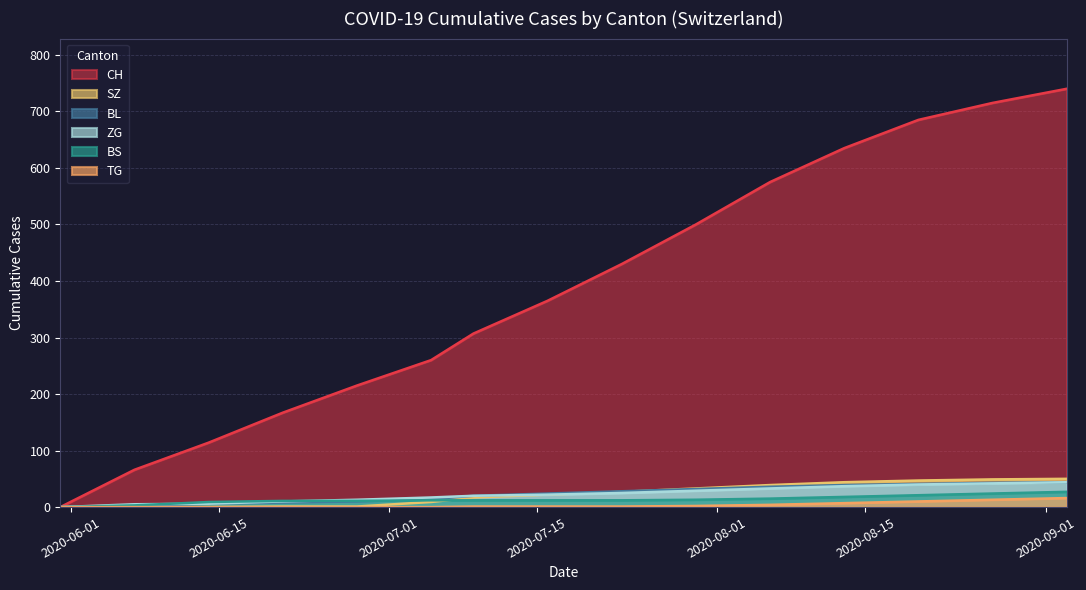

True or false: BL has a value of 473 at 2020-08-30.

False